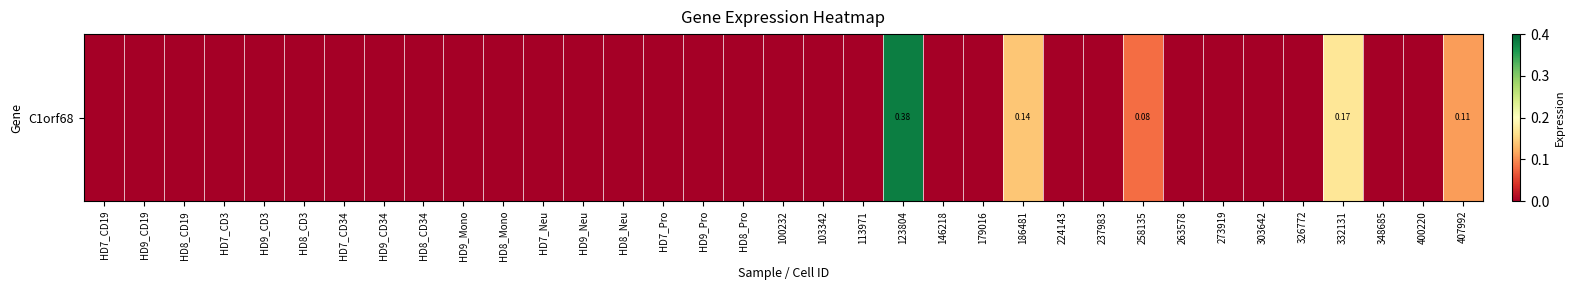

What is the difference between the second highest and second lowest values?

0.2